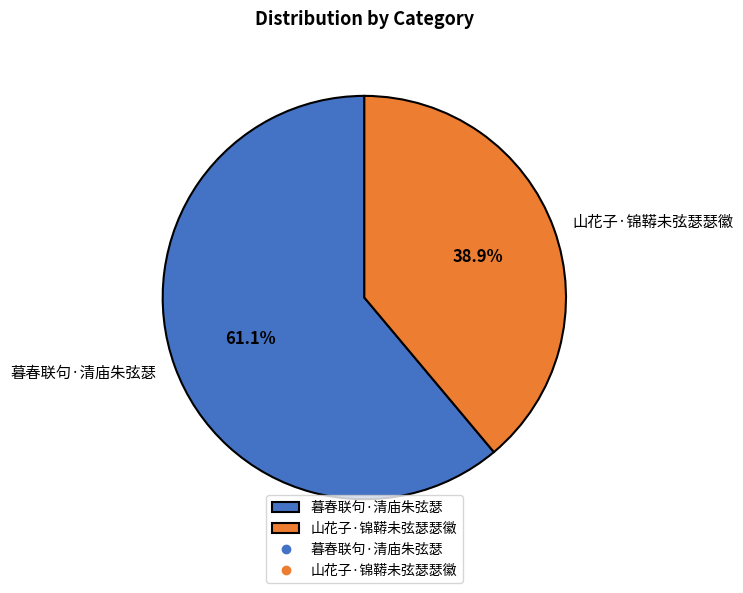

To the nearest percent, what is the combined percentage of 暮春联句·清庙朱弦瑟 and 山花子·锦鞯未弦瑟瑟徽?

100%